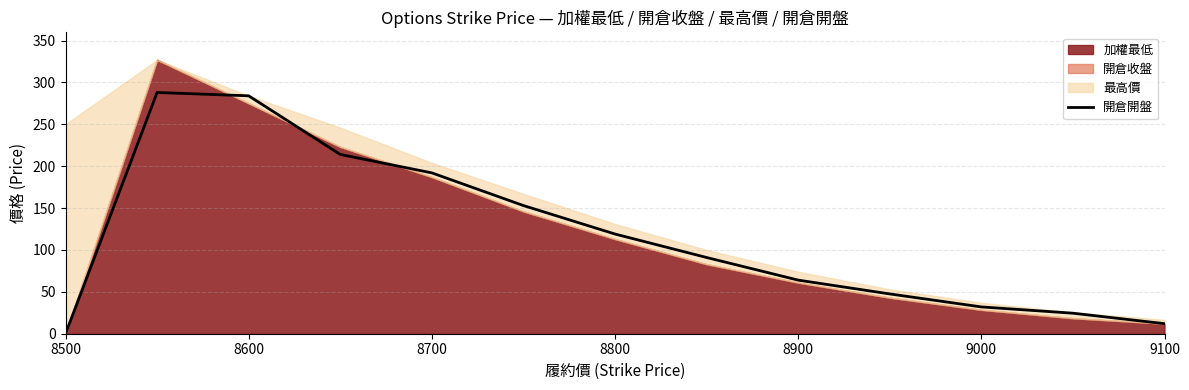

What is the difference between the second highest and minimum values?

284.0